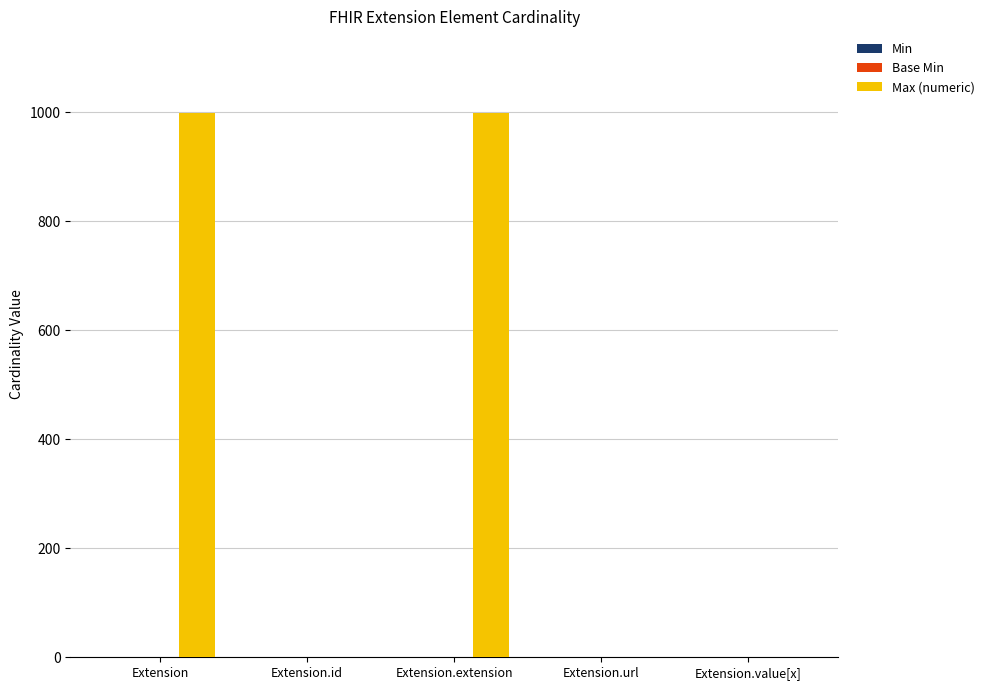

How many groups of bars are there?

5